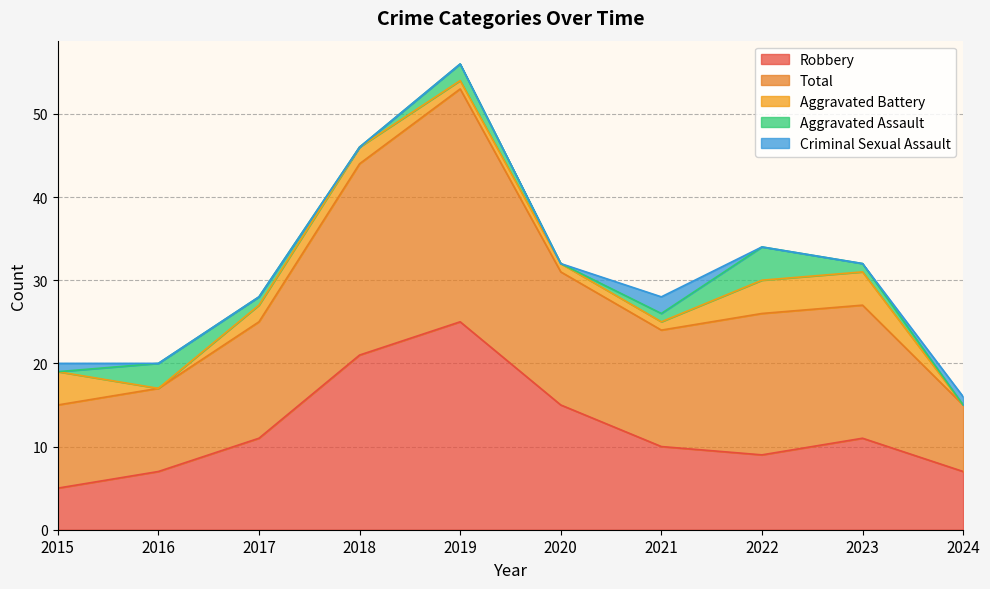

Does the chart have visible grid lines?

Yes